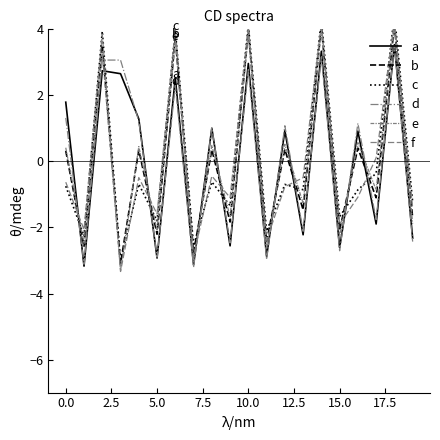

How many distinct data groups are displayed?

6